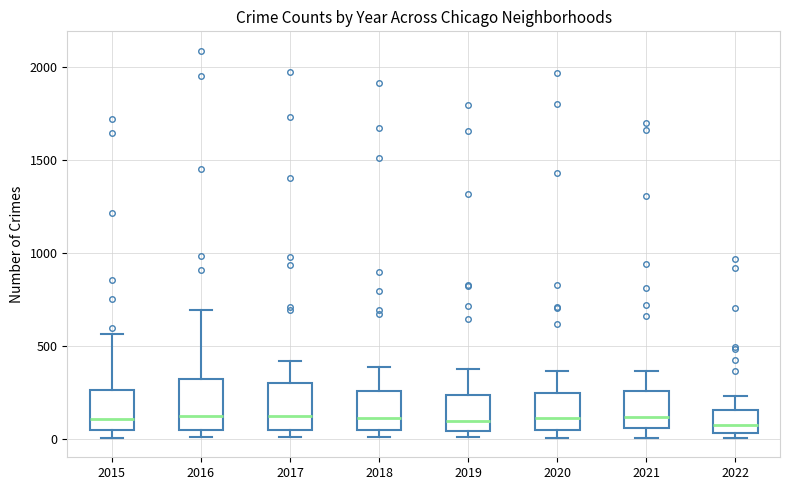

Reading left to right, transcribe this box plot: for each box, give where its median line is, the range the box spans, and where its two whiskers end, as read against the y-axis. The values are not printed on the chart, so give them approximately, as read against the axis.

2015: median 100, box 50 to 250, whiskers 0 to 550
2016: median 150, box 50 to 300, whiskers 0 to 700
2017: median 100, box 50 to 300, whiskers 0 to 400
2018: median 100, box 50 to 250, whiskers 0 to 400
2019: median 100, box 50 to 250, whiskers 0 to 400
2020: median 100, box 50 to 250, whiskers 0 to 350
2021: median 100, box 50 to 250, whiskers 0 to 350
2022: median 50 (just above the box's lower edge), box 50 to 150, whiskers 0 to 250